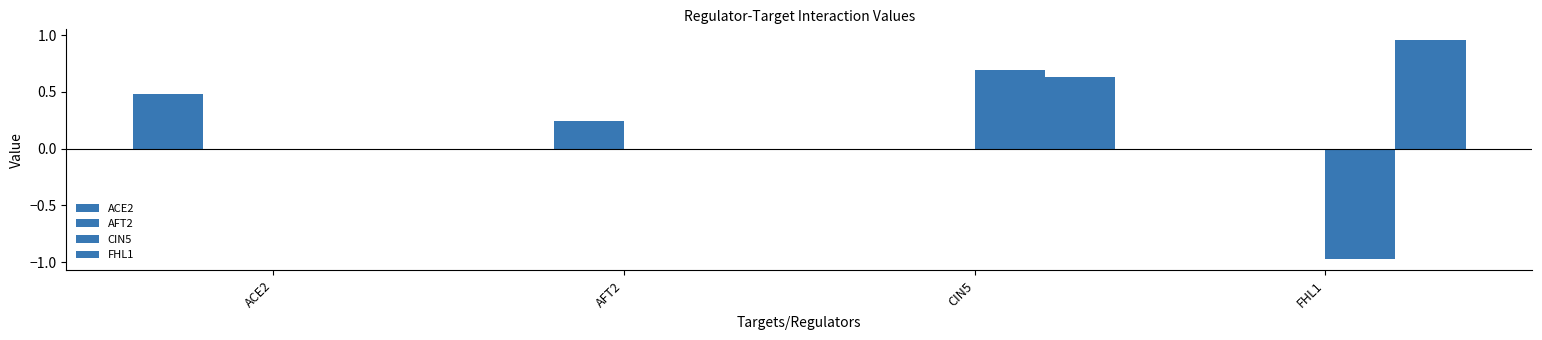

How many series are shown in this chart?

4